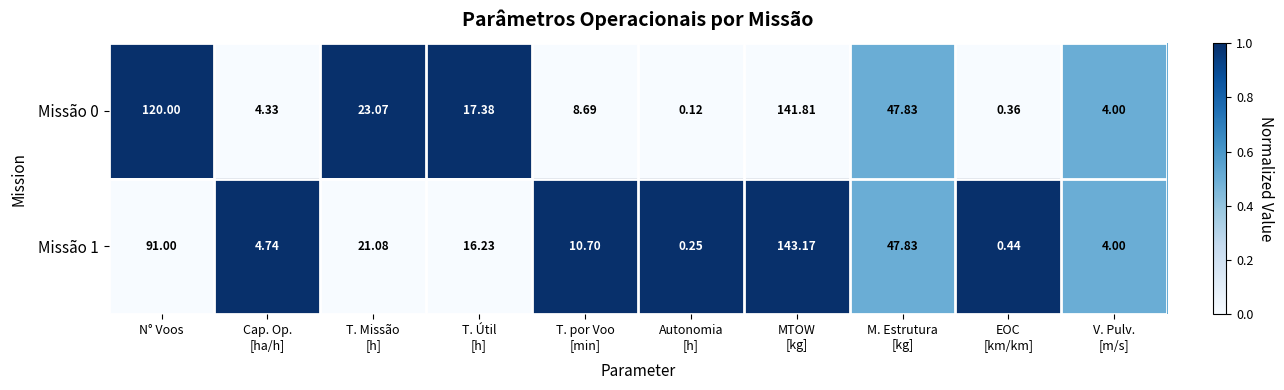

Where does the Missão 0 series first go above 17?

N° Voos